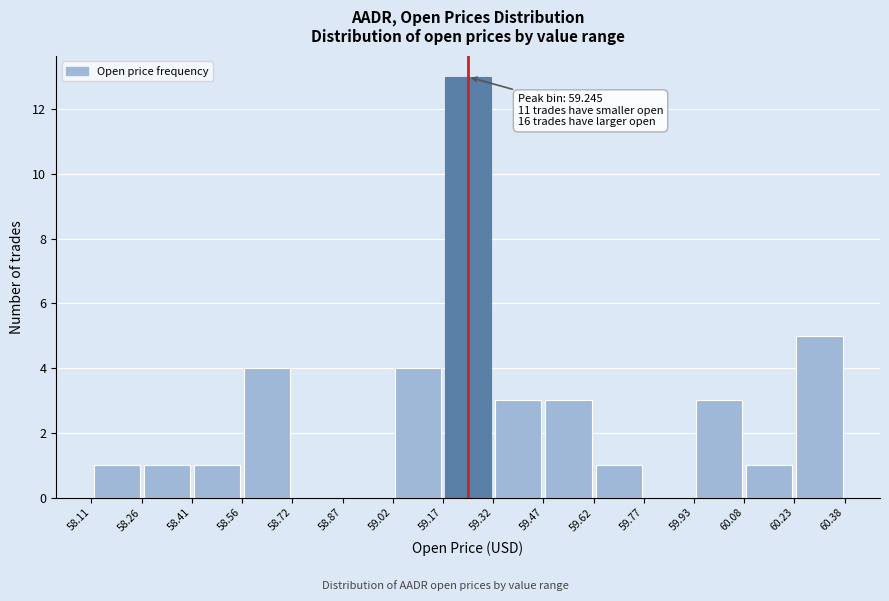

Which range on the x-axis has the tallest bar?

59.17 to 59.32